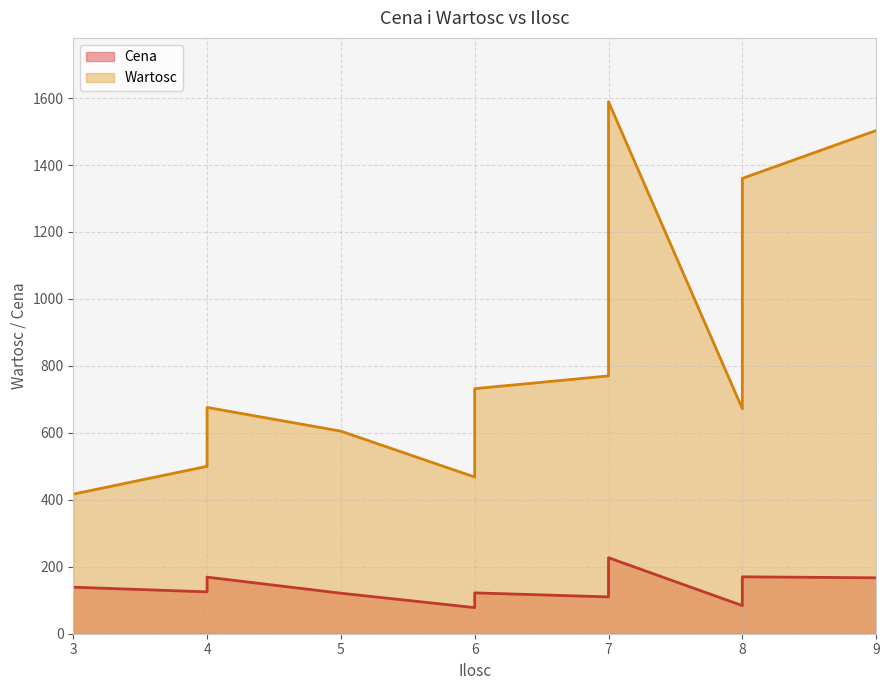

True or false: Wartosc and Cena intersect in this chart.

False